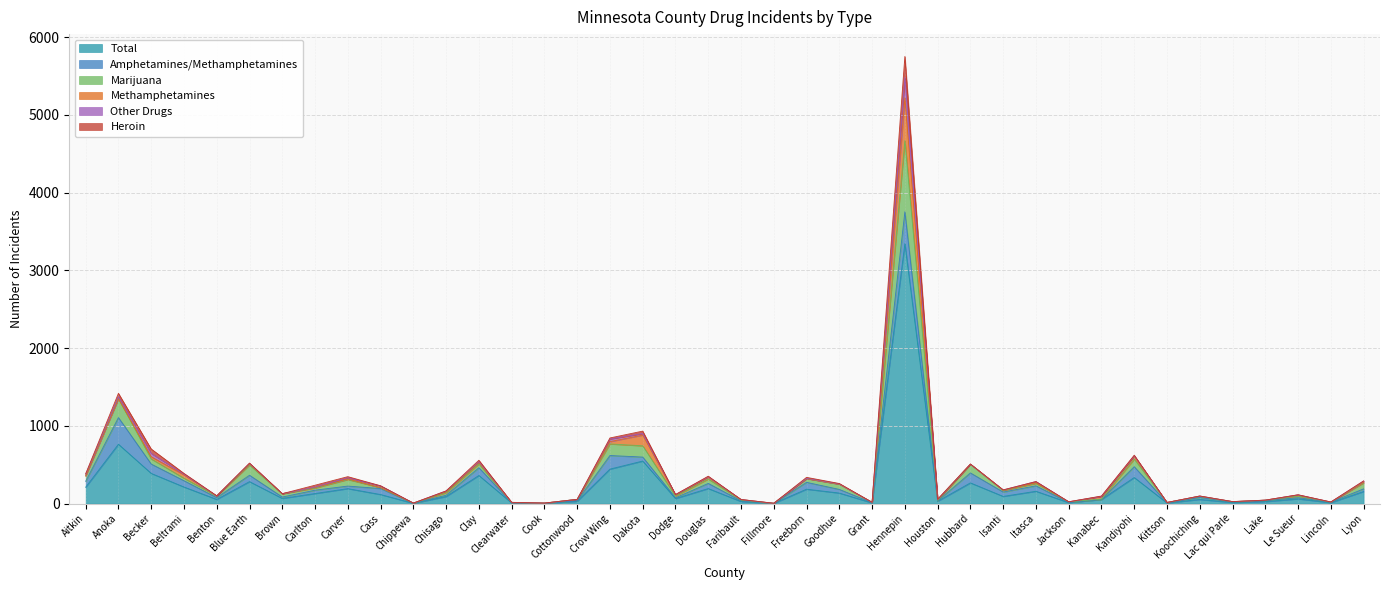

The Methamphetamines series shows 1 at Goodhue. True or false?

False